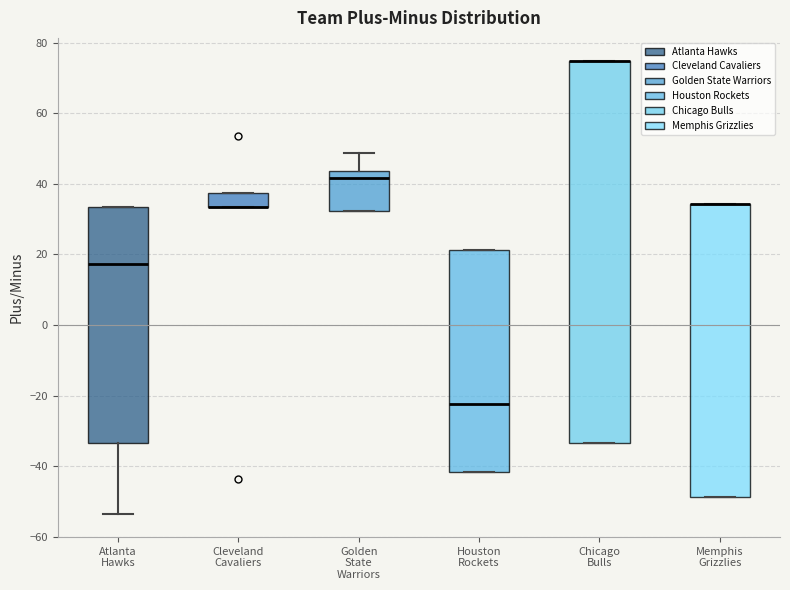

Where is the upper edge of the box for Chicago Bulls on the y-axis? The values are not printed on the chart, so give them approximately, as read against the axis.

74